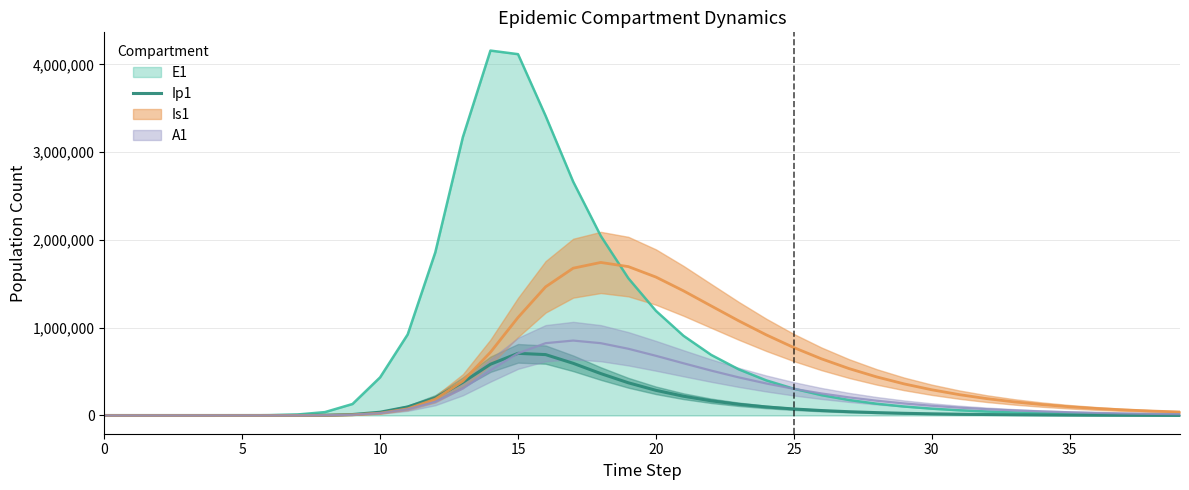

Where does the data first go above 24775?

10